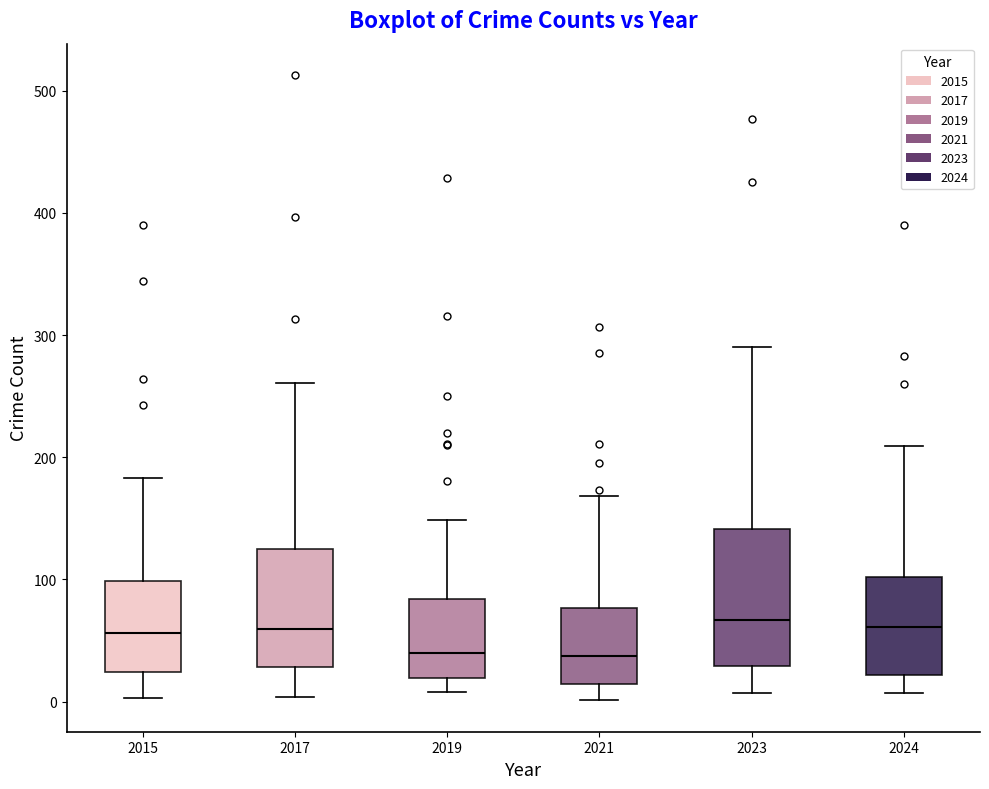

Where does the median line of the box at x = 2024 sit on the y-axis? The values are not printed on the chart, so give them approximately, as read against the axis.

60